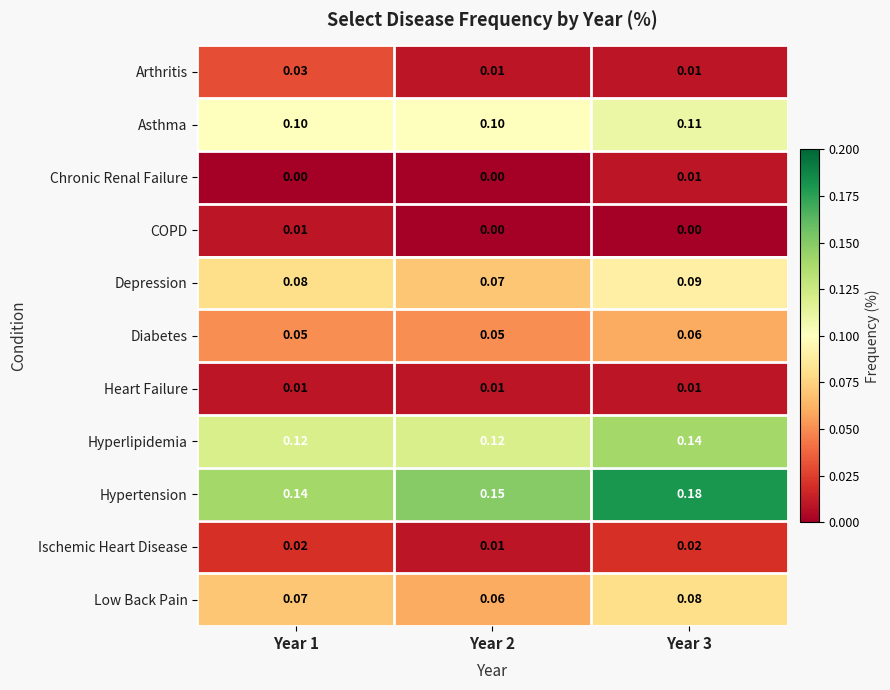

Which series changed the most between Year 1 and Year 2?

Arthritis